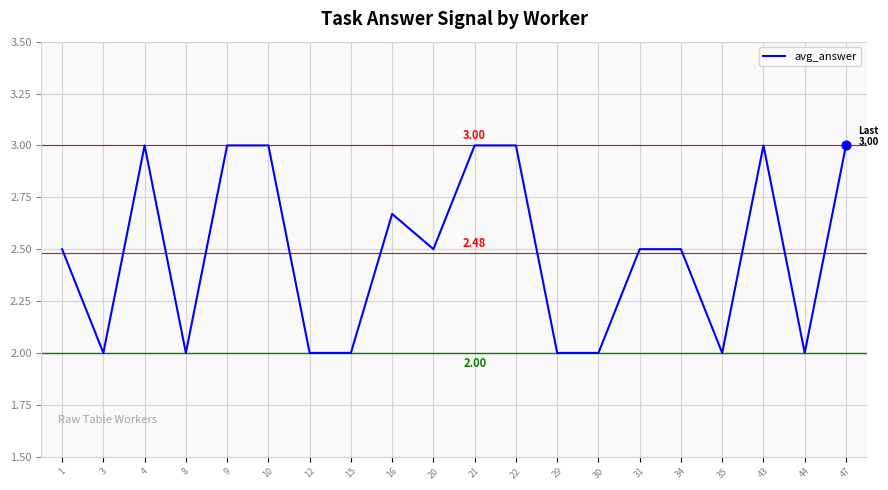

What is the ratio of the value at 22 to the value at 10?

1.0